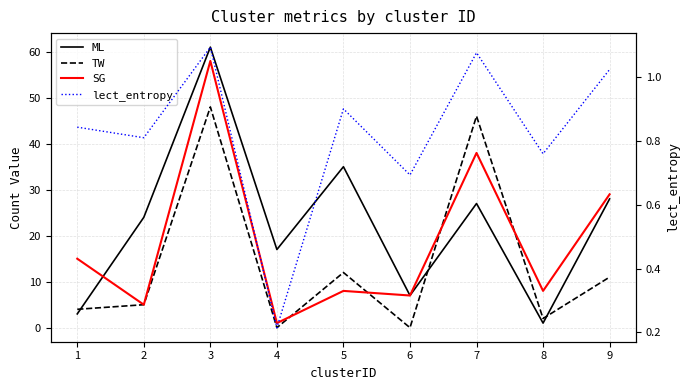

True or false: TW and ML cross at least once.

True